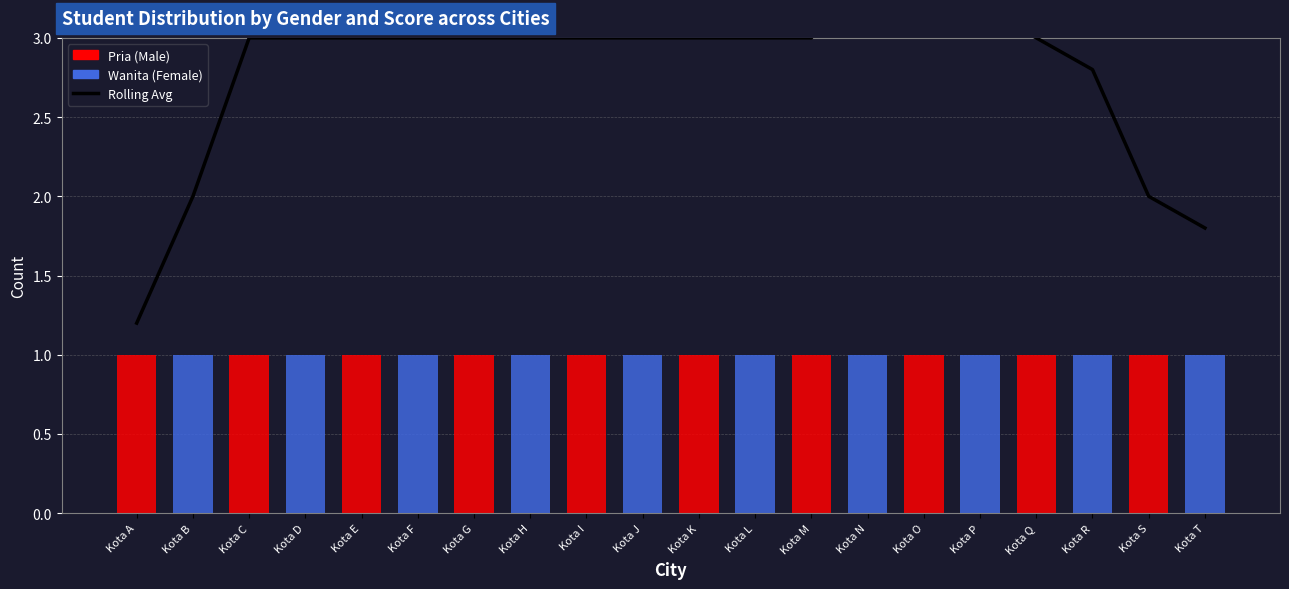

What is the spread (max minus min) of values at Kota O?

3.4